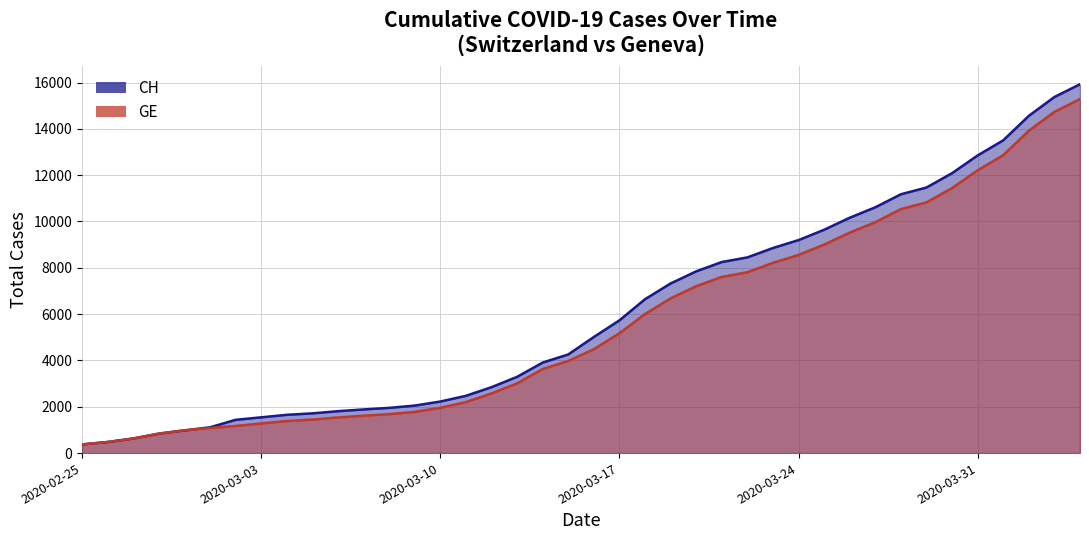

The value of CH at 2020-03-07 is 1885. True or false?

True